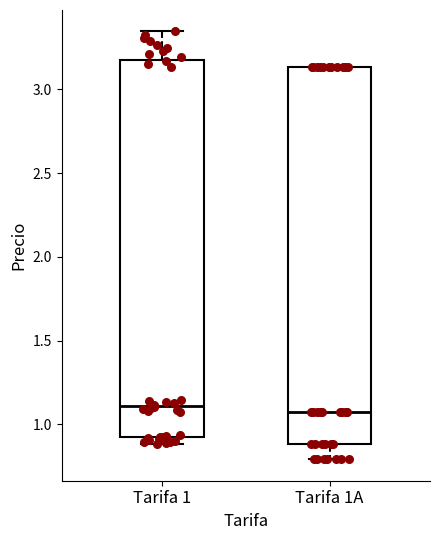

Where does the lower whisker of the box for Tarifa 1A end on the y-axis? The values are not printed on the chart, so give them approximately, as read against the axis.

0.80